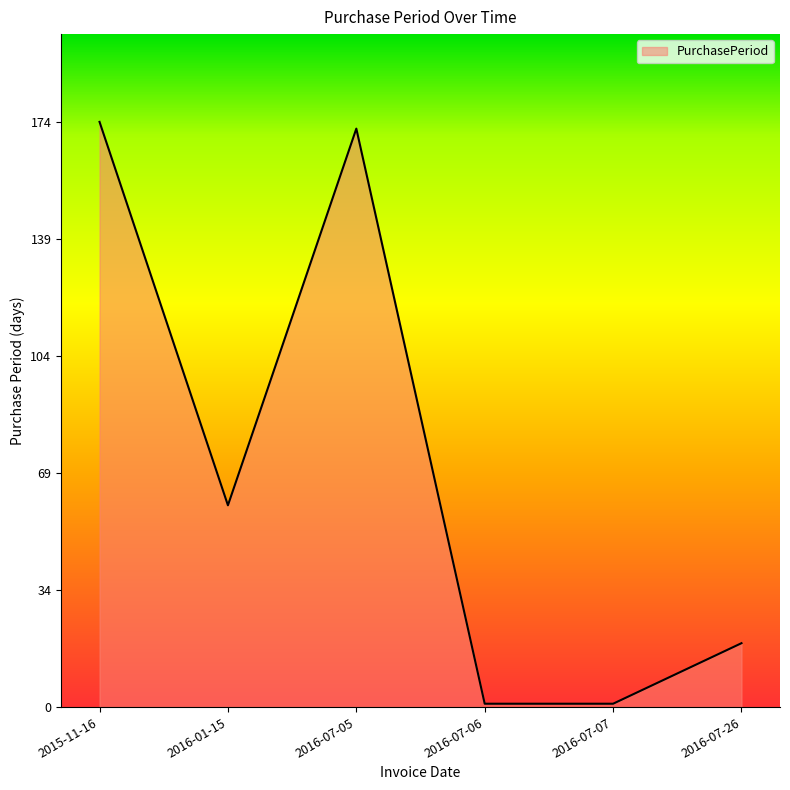

At which label does the data first exceed 60?

2015-11-16